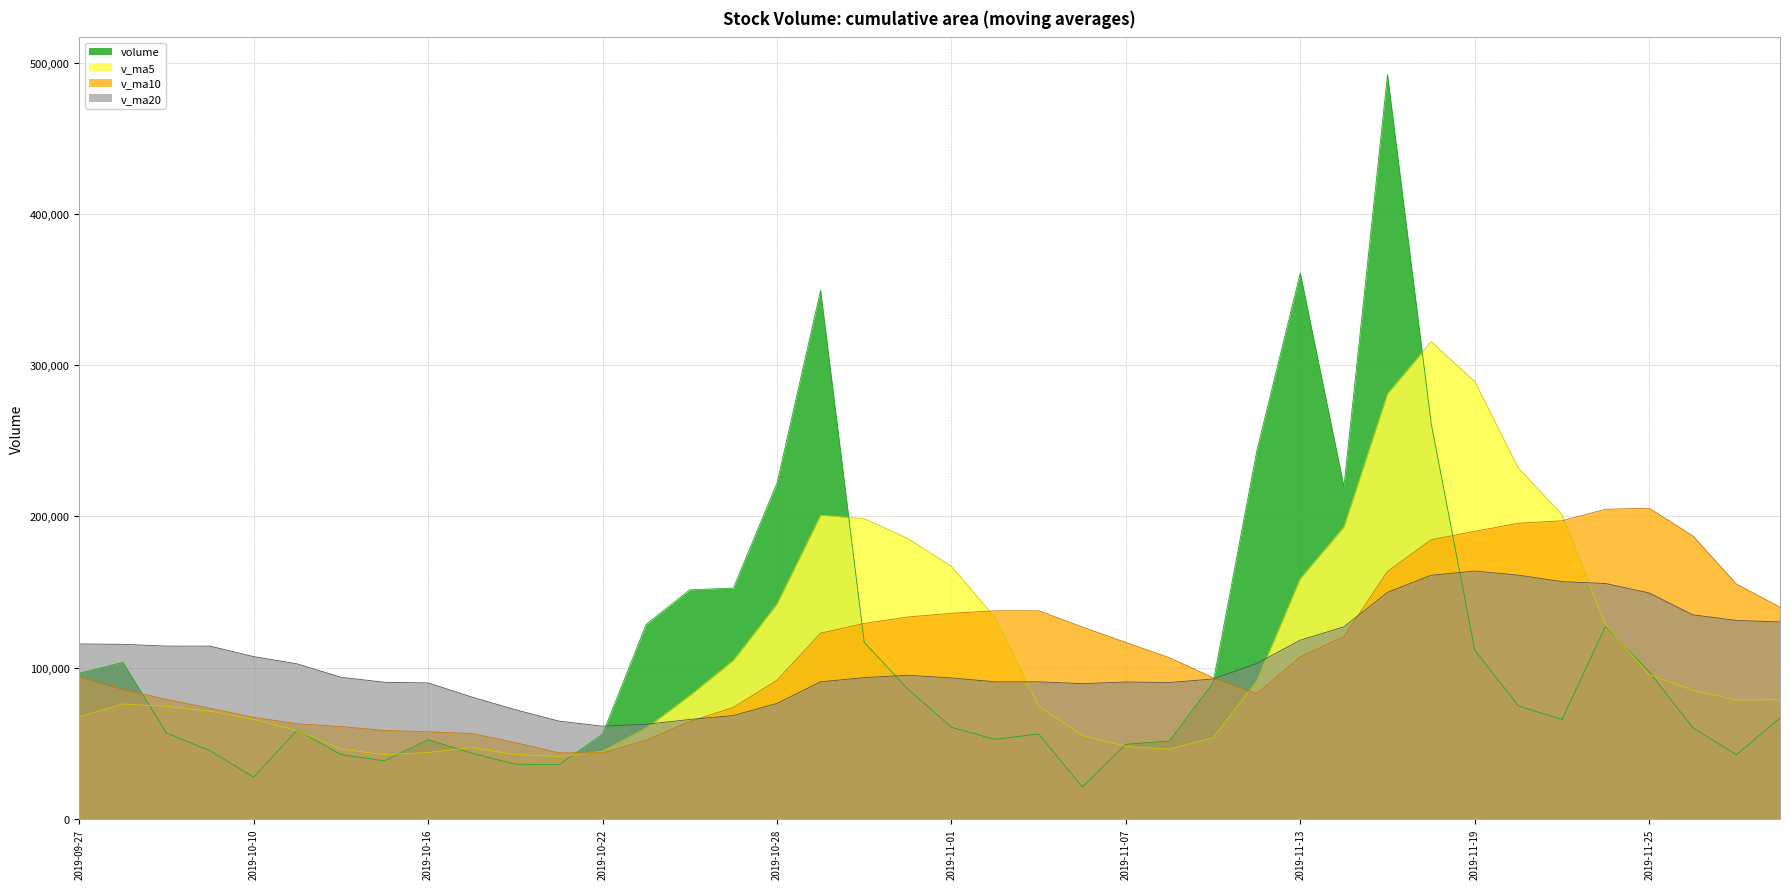

Is the value of v_ma20 at 2019-11-11 greater than the value of volume at 2019-11-06?

Yes